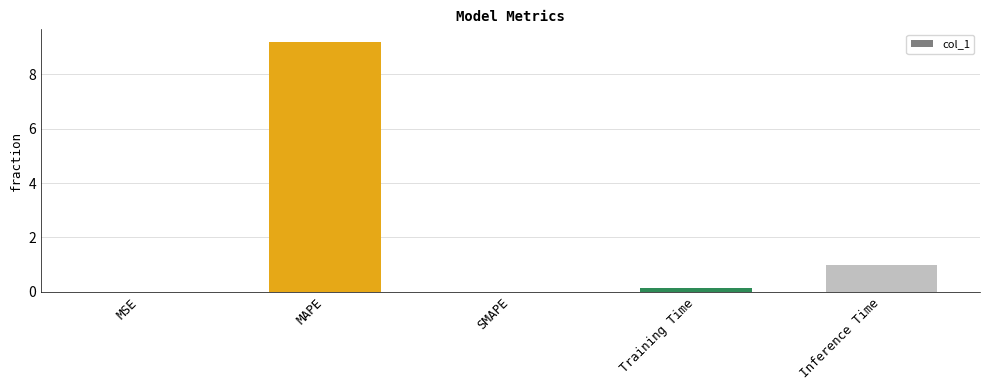

Where is the data nearest to the value 4?

Inference Time